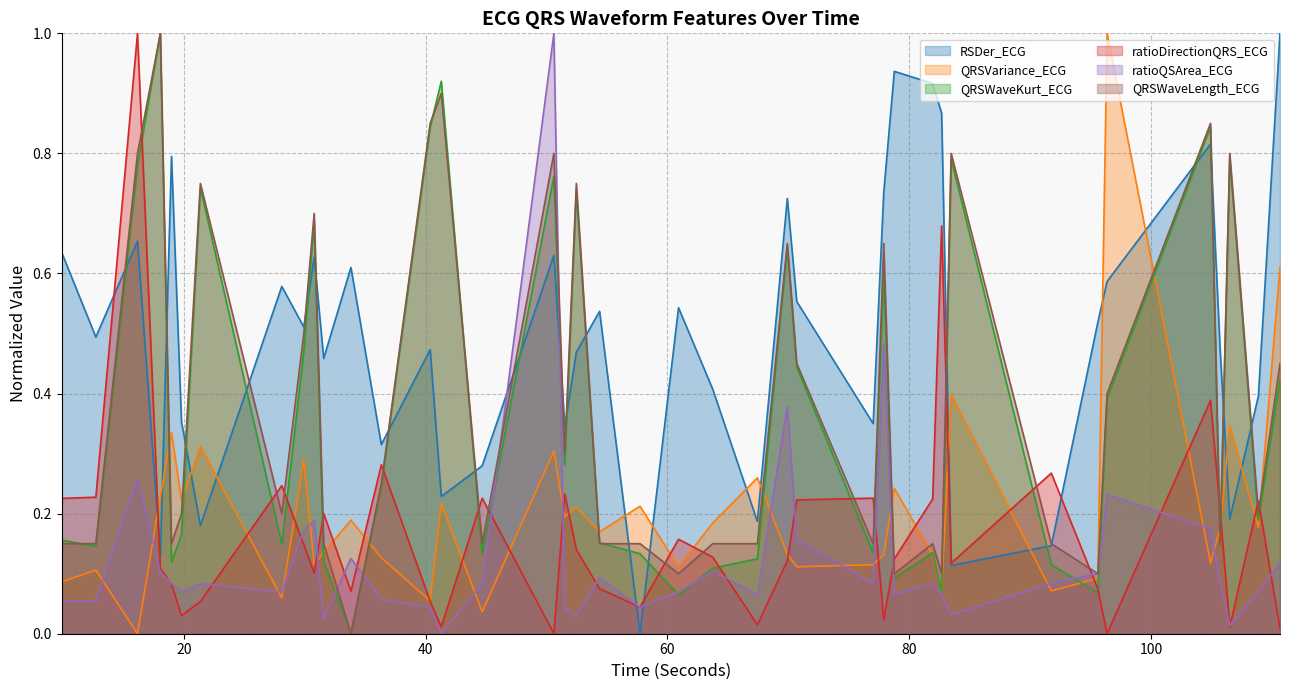

True or false: RSDer_ECG has a value of 0.1 at 91.7578125.

True